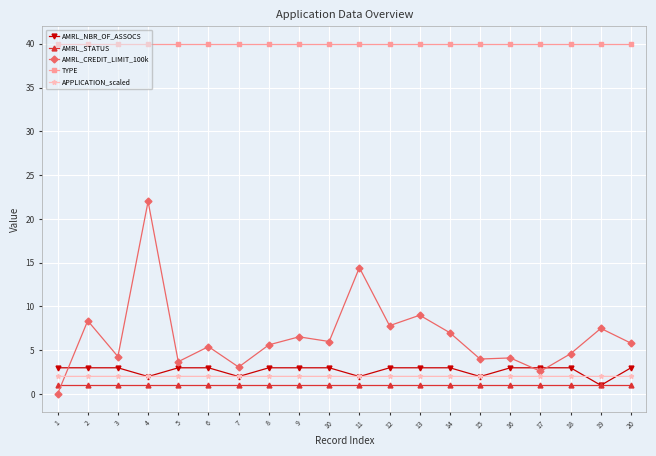

What is the greatest value displayed?

40.0